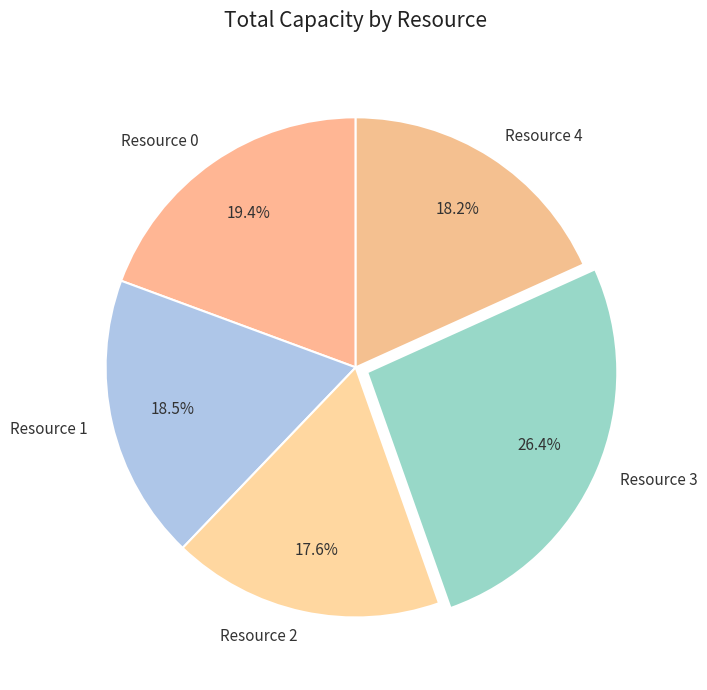

Which slice is the largest?

Resource 3